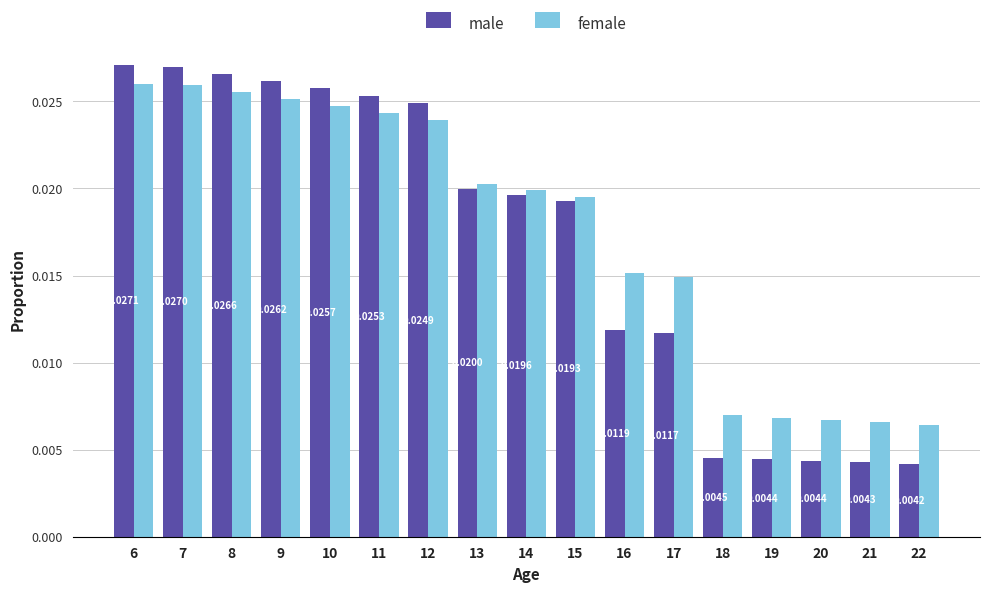

Are the bars grouped side by side (vs. stacked)?

Yes